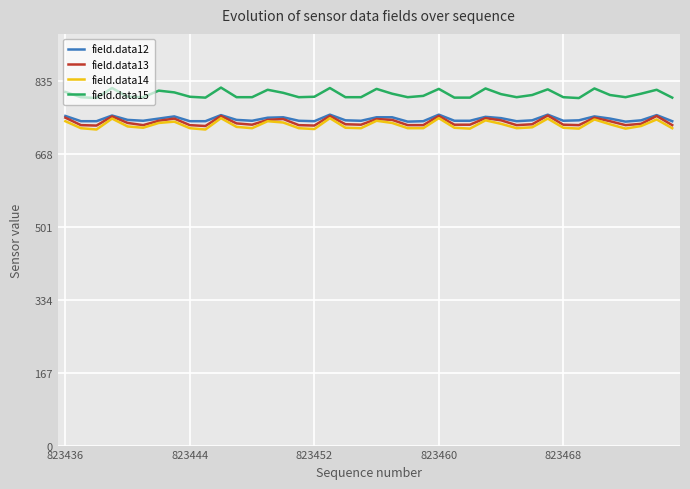

True or false: field.data14 and field.data15 intersect in this chart.

False